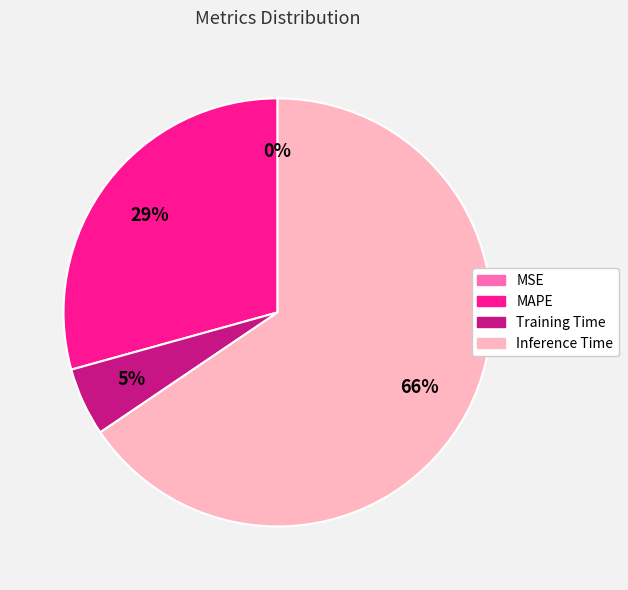

Which has a higher value, Training Time or MAPE?

MAPE